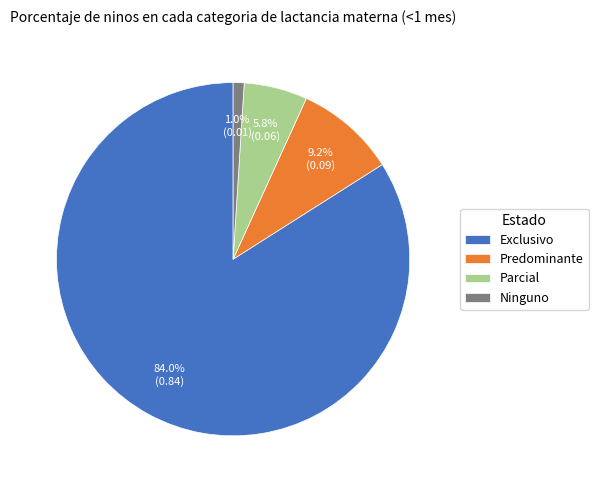

To the nearest percent, what is the difference between the largest and smallest slice percentages?

83%